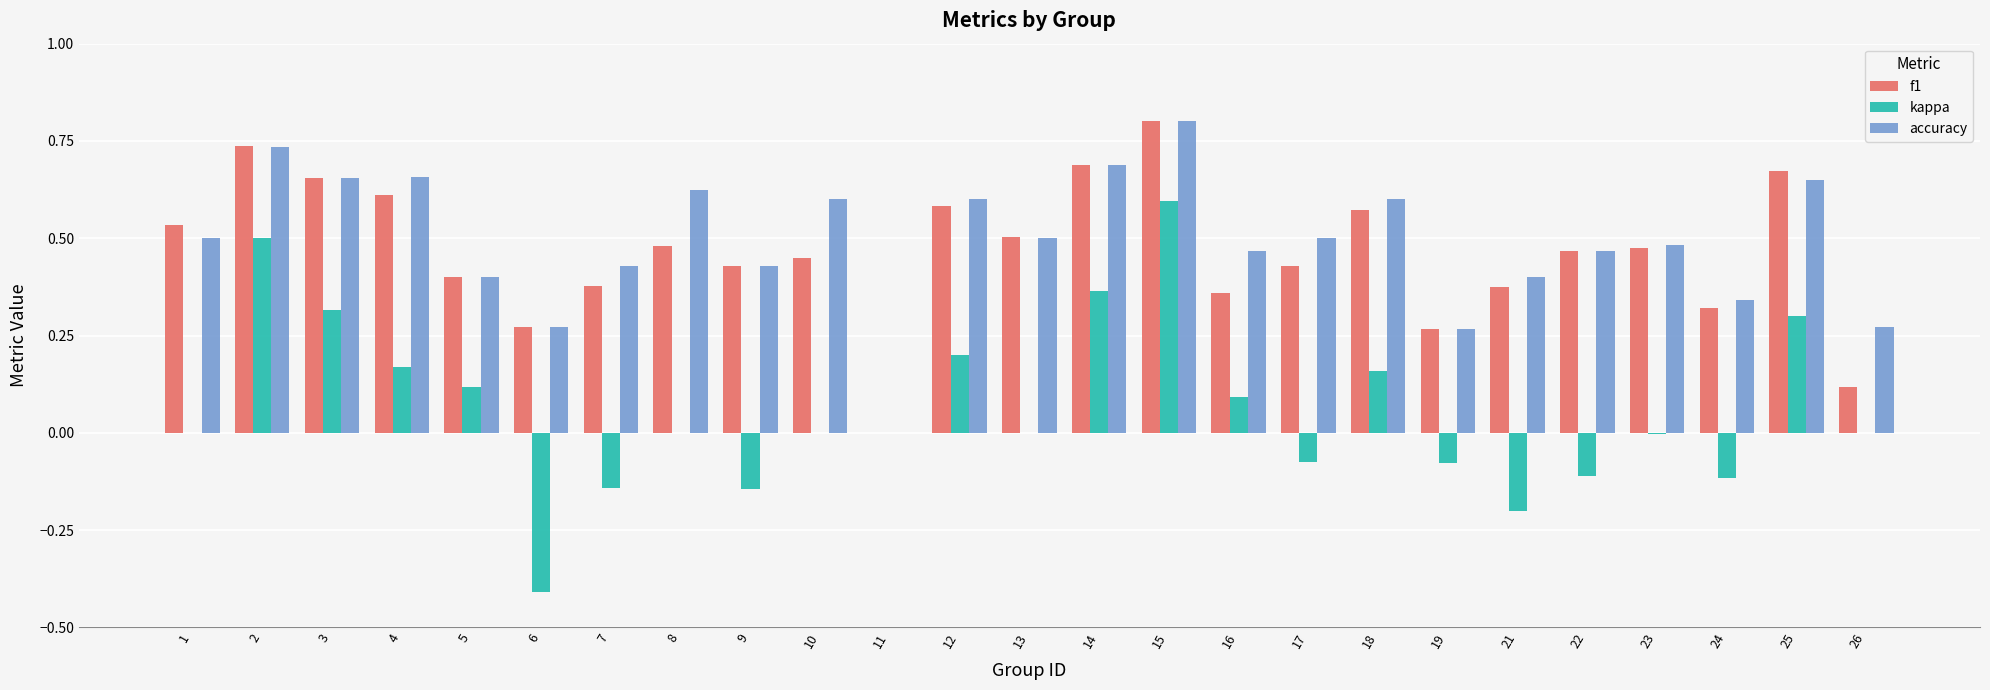

Which series changed the most between 12 and 16?

f1